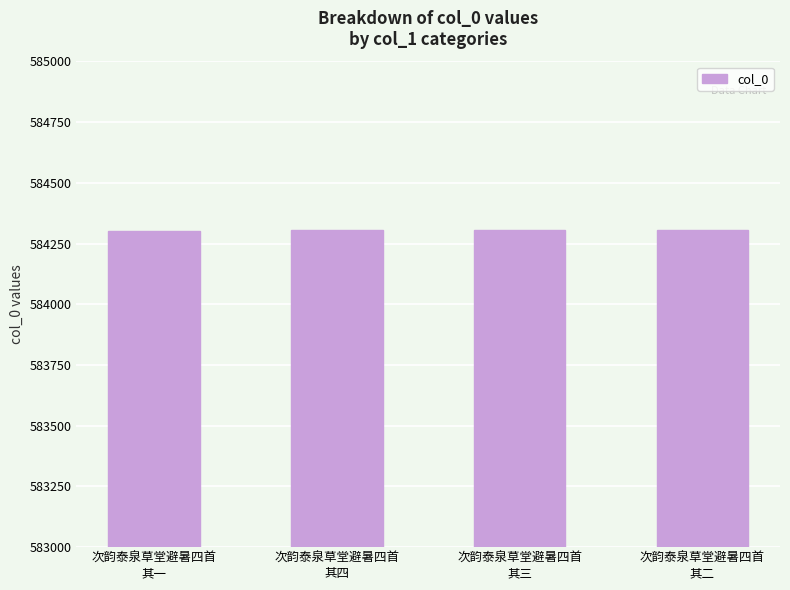

What is the maximum value shown in the chart?

584306